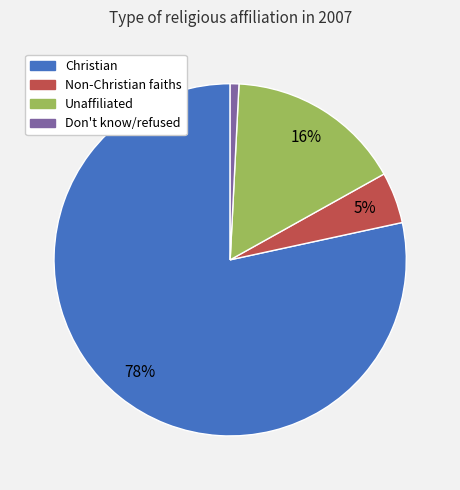

What percentage is the Christian slice, to the nearest percent?

78%